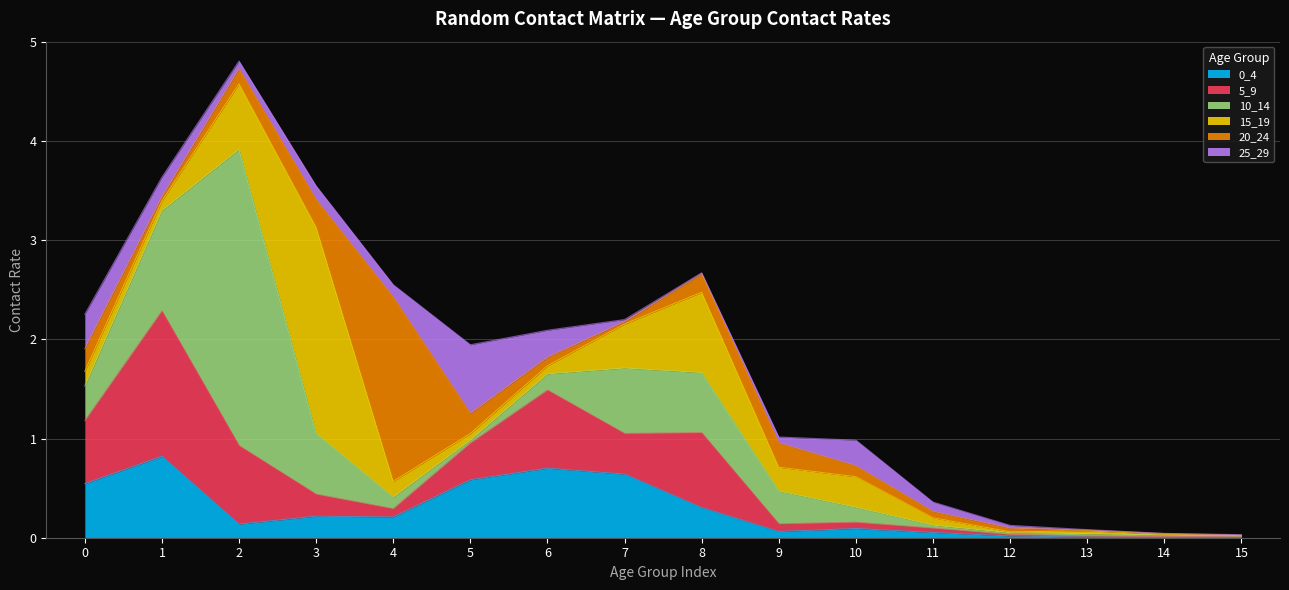

Which series has the largest total across all categories?

10_14